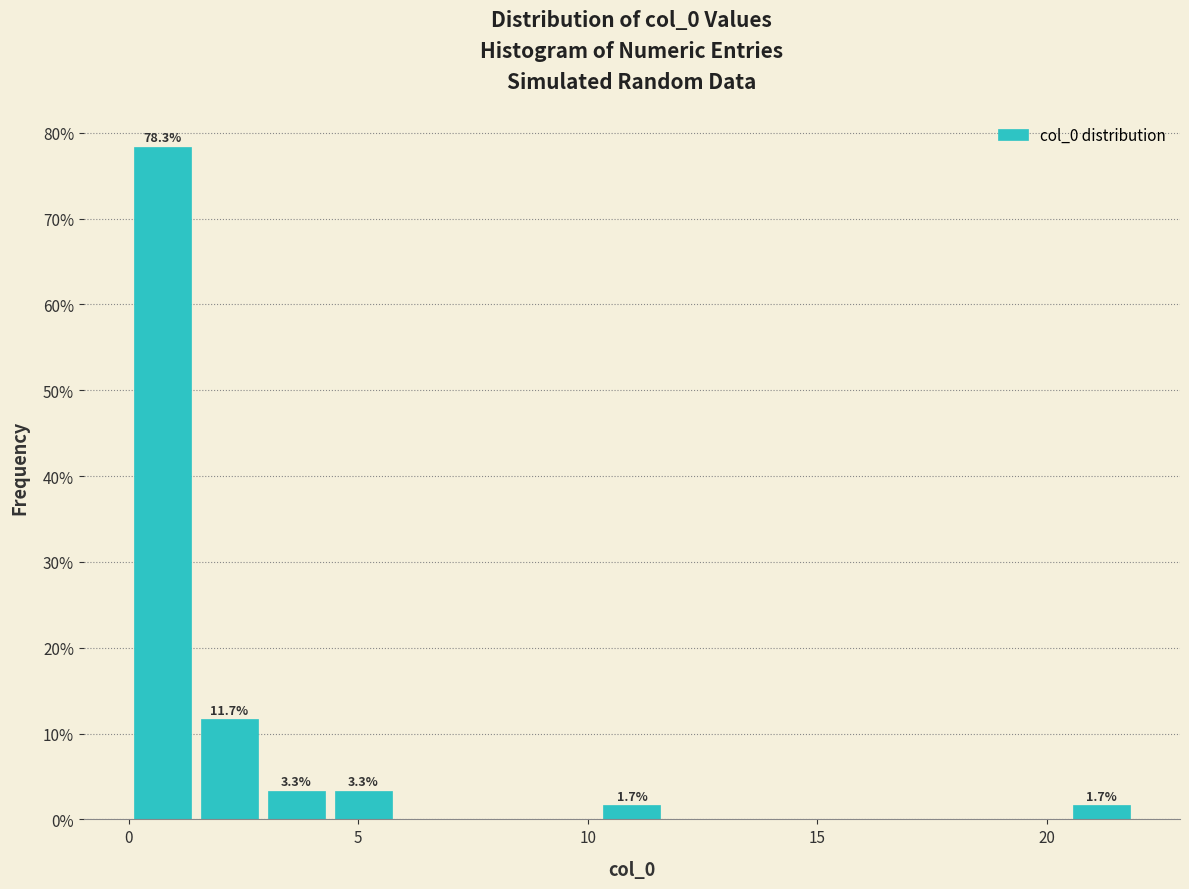

Around what value on the x-axis is the tallest bar? Give the approximate position of its centre, as read against the axis.

0.5